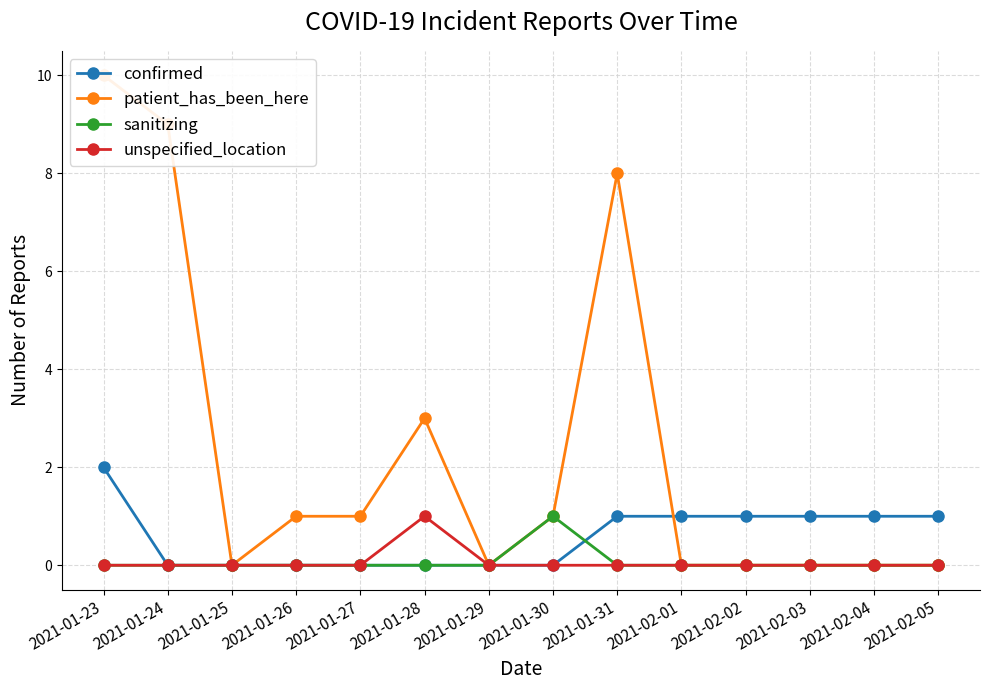

How many values in the patient_has_been_here series exceed 1?

4